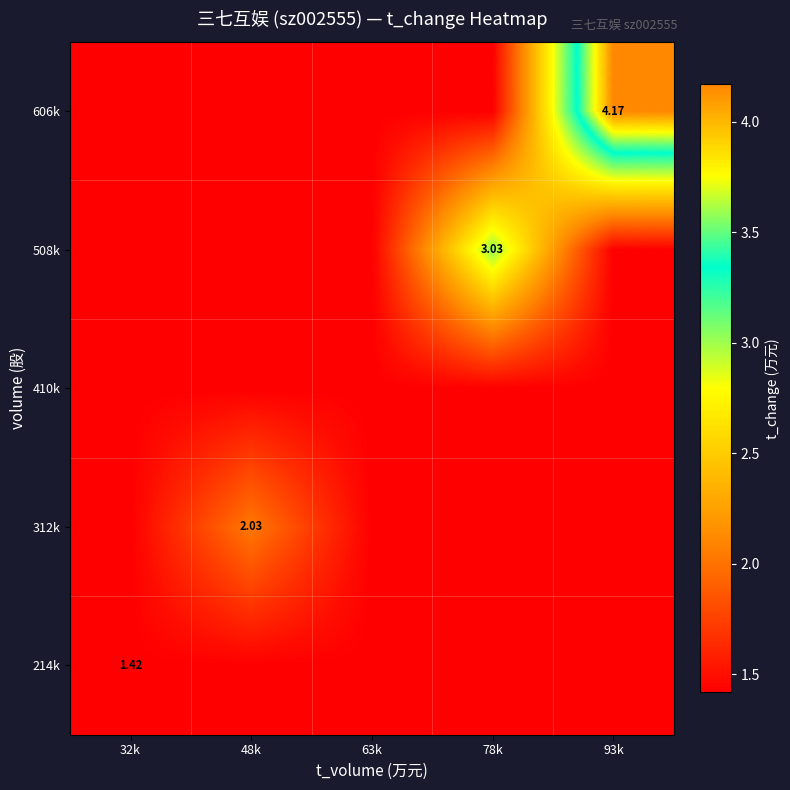

Count the number of data series in this chart.

5